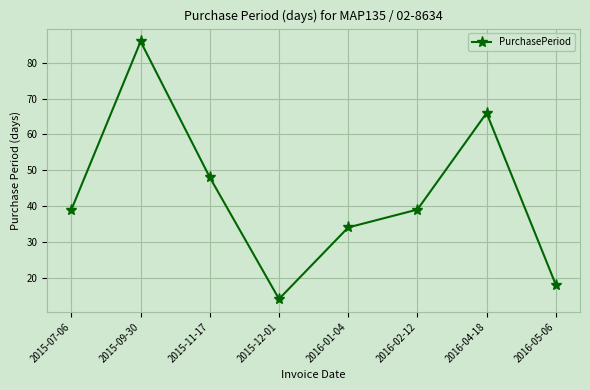

Count the number of categories in the chart.

8